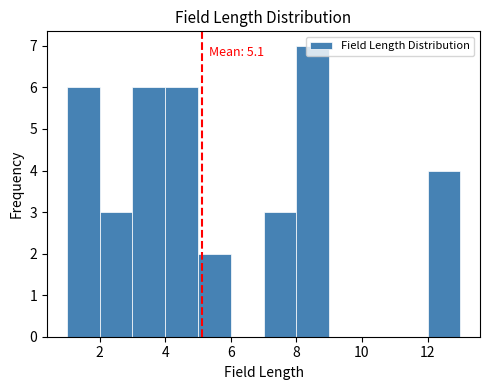

Which range on the x-axis has the tallest bar?

8 to 9